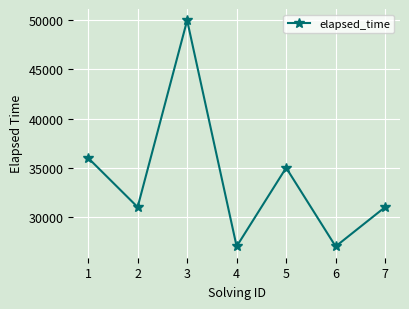

Is it true that the value at 7 is 31000?

True